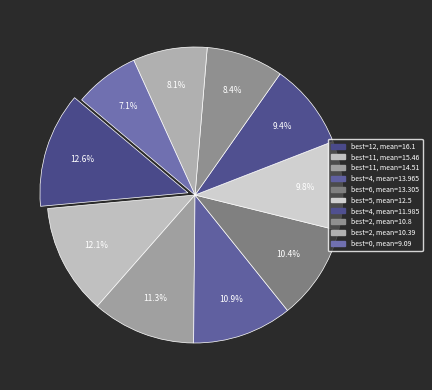

To the nearest percent, what is the average slice percentage?

10%